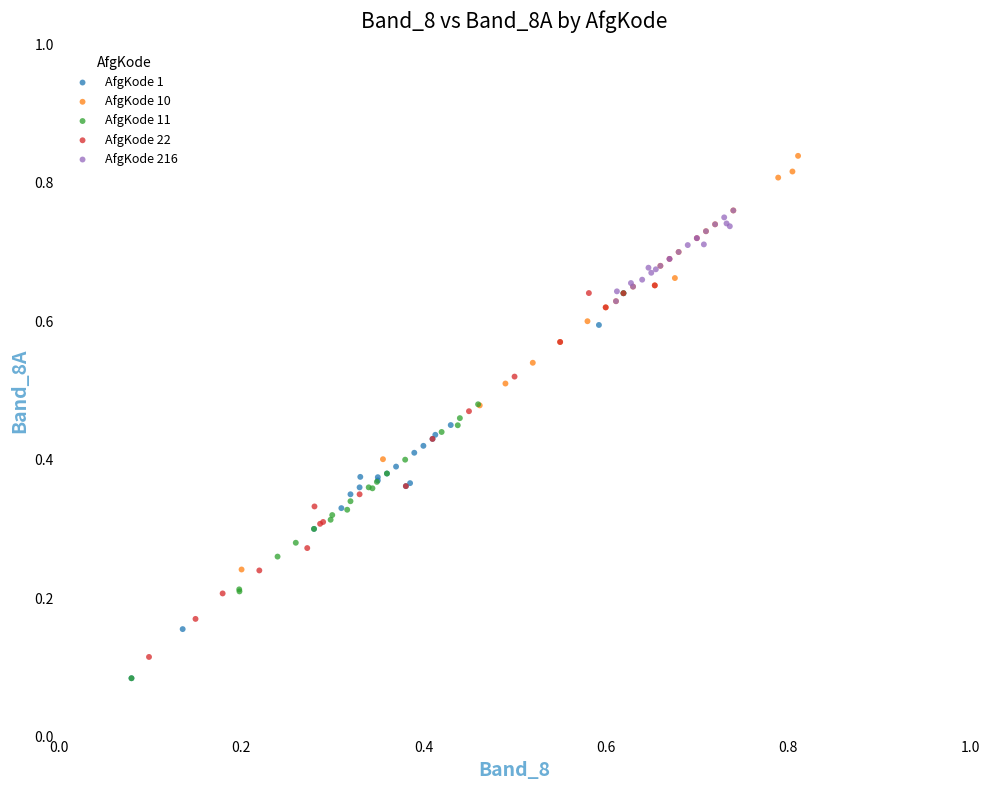

What are all the series names shown in the legend?

AfgKode 1, AfgKode 10, AfgKode 11, AfgKode 22, AfgKode 216